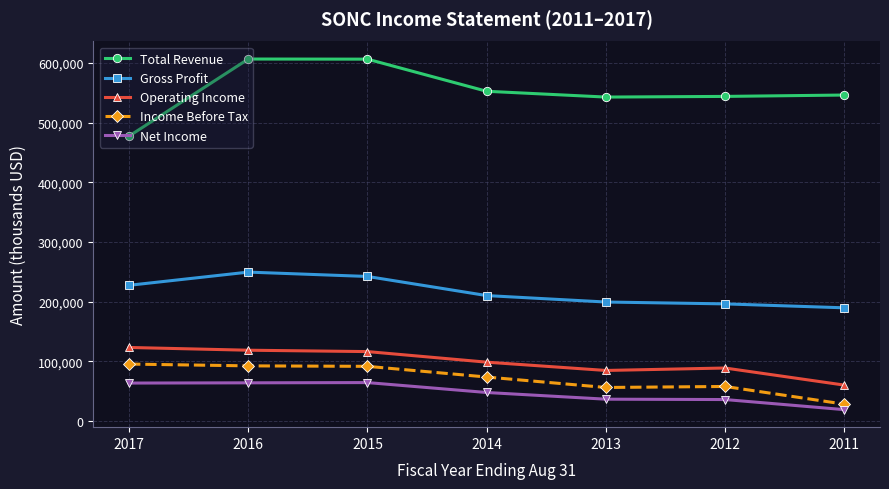

In Income Before Tax, how many points are higher than both neighbors (excluding endpoints)?

1